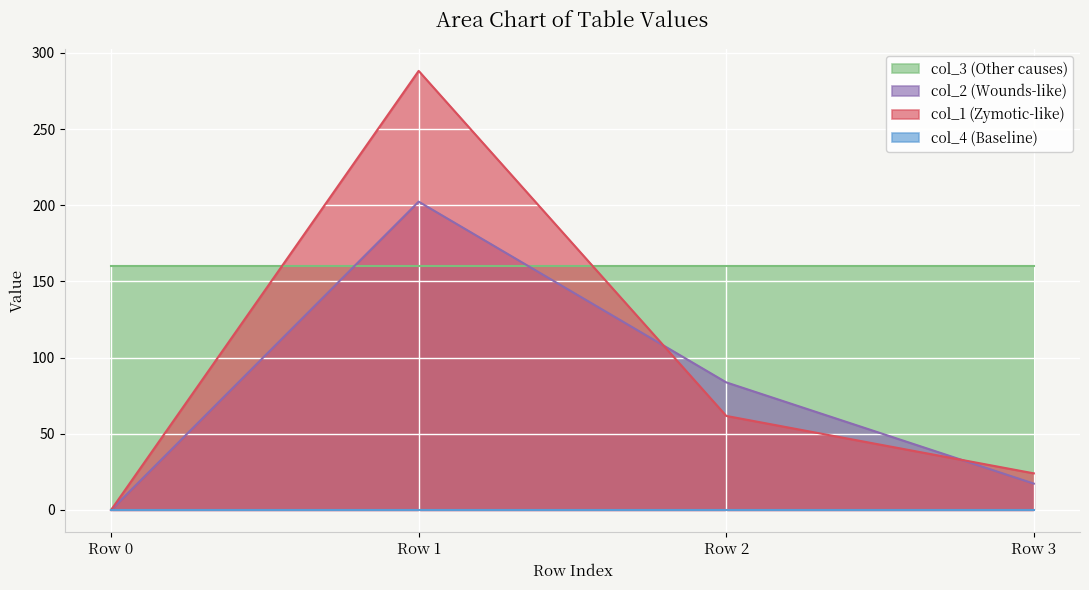

Where does the col_2 series first go above 83?

Row 1